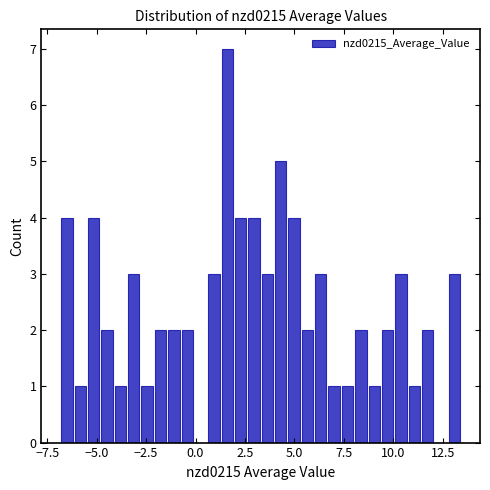

Around what value on the x-axis is the tallest bar? Give the approximate position of its centre, as read against the axis.

1.5